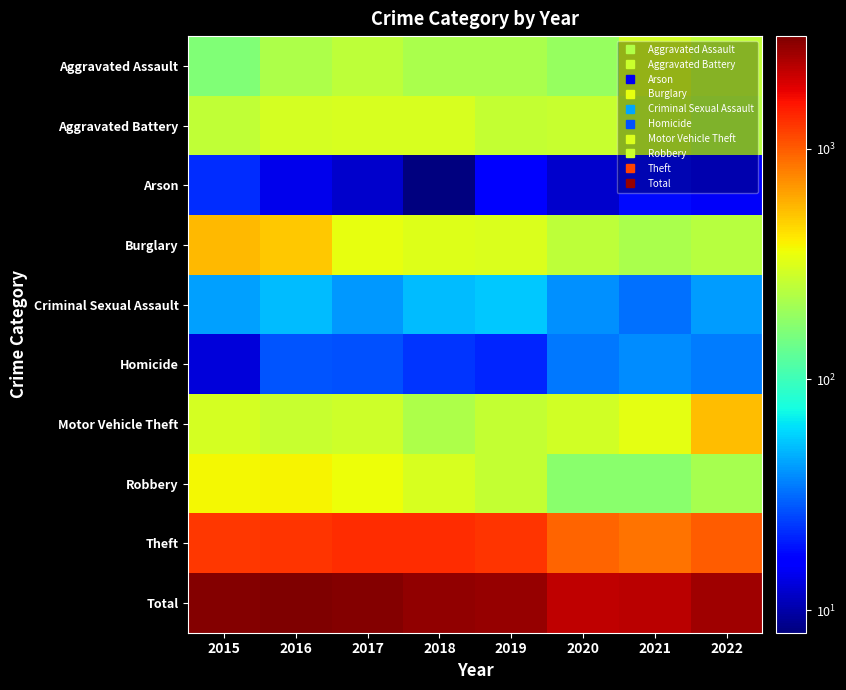

Reading left to right, transcribe all the data shown in this chart.

Aggravated Assault: 2015=164	2016=225	2017=251	2018=220	2019=220	2020=192	2021=295	2022=261
Aggravated Battery: 2015=260	2016=298	2017=303	2018=302	2019=267	2020=269	2021=270	2022=241
Arson: 2015=22	2016=14	2017=12	2018=8	2019=16	2020=12	2021=18	2022=15
Burglary: 2015=552	2016=505	2017=339	2018=319	2019=308	2020=252	2021=220	2022=243
Criminal Sexual Assault: 2015=43	2016=51	2017=41	2018=51	2019=54	2020=39	2021=33	2022=42
Homicide: 2015=13	2016=28	2017=27	2018=23	2019=21	2020=34	2021=38	2022=35
Motor Vehicle Theft: 2015=299	2016=272	2017=285	2018=225	2019=262	2020=287	2021=332	2022=548
Robbery: 2015=372	2016=381	2017=356	2018=302	2019=264	2020=174	2021=175	2022=216
Theft: 2015=1263	2016=1297	2017=1359	2018=1337	2019=1288	2020=954	2021=856	2022=993
Total: 2015=2988	2016=3071	2017=2973	2018=2787	2019=2700	2020=2213	2021=2237	2022=2594